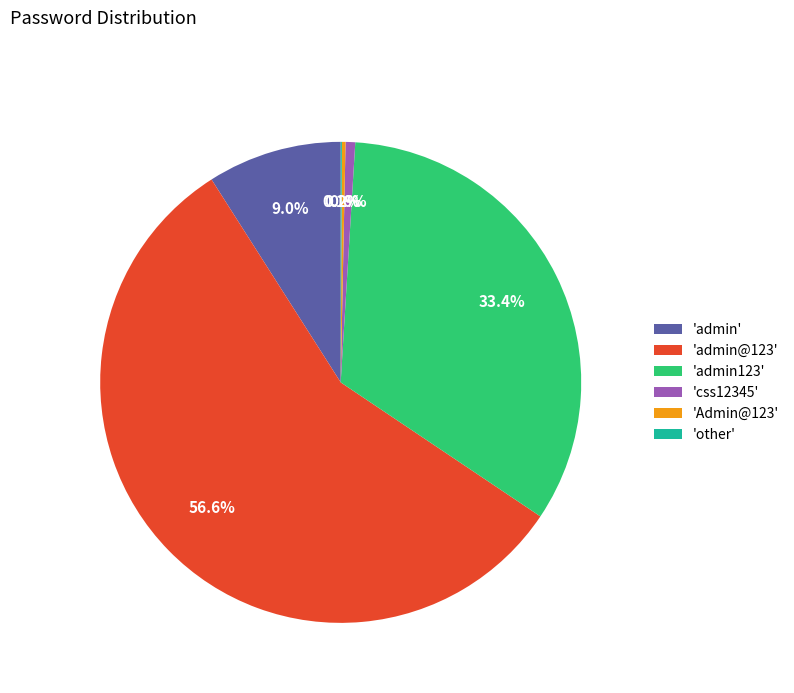

Approximately how many times larger is the value at 'admin123' compared to 'admin@123'?

0.6